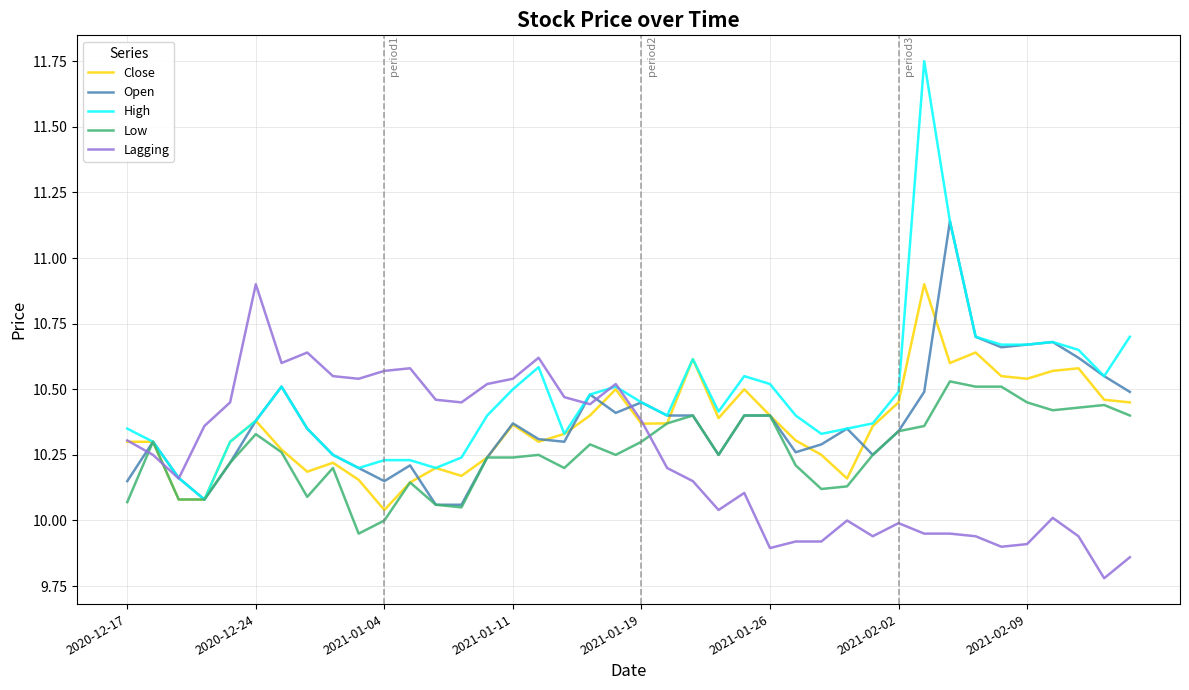

What is the smallest value displayed?

9.8